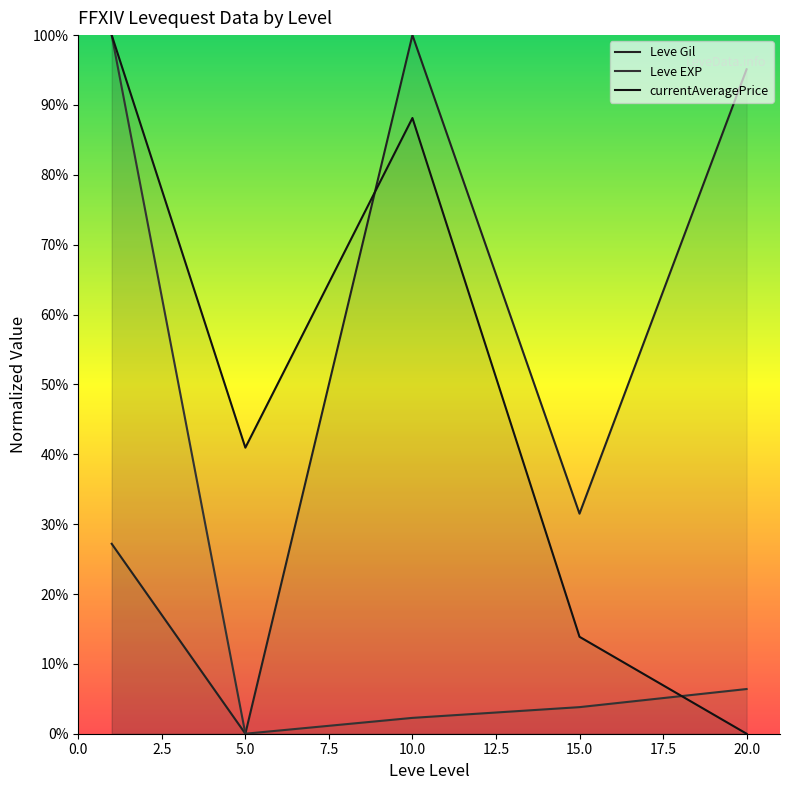

At which label is Leve Gil closest to 50?

15.0